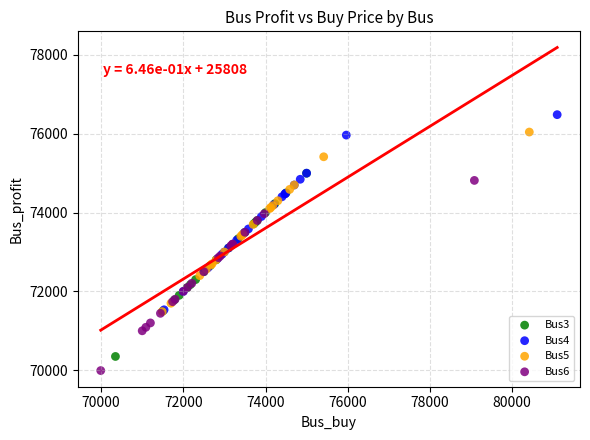

What are all the series names shown in the legend?

Bus3, Bus4, Bus5, Bus6